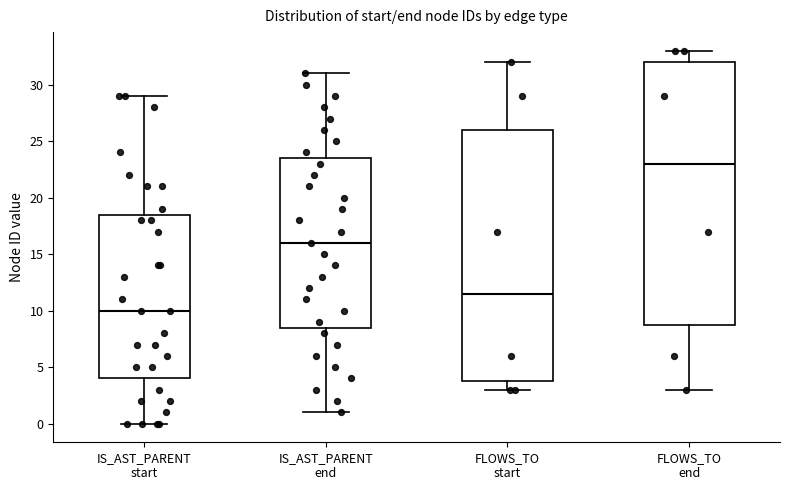

Reading left to right, transcribe this box plot: for each box, give where its median line is, the range the box spans, and where its two whiskers end, as read against the y-axis. The values are not printed on the chart, so give them approximately, as read against the axis.

IS_AST_PARENT start: median 10.0, box 4.0 to 18.5, whiskers 0.0 to 29.0
IS_AST_PARENT end: median 16.0, box 8.5 to 23.5, whiskers 1.0 to 31.0
FLOWS_TO start: median 11.5, box 4.0 to 26.0, whiskers 3.0 to 32.0
FLOWS_TO end: median 23.0, box 9.0 to 32.0, whiskers 3.0 to 33.0